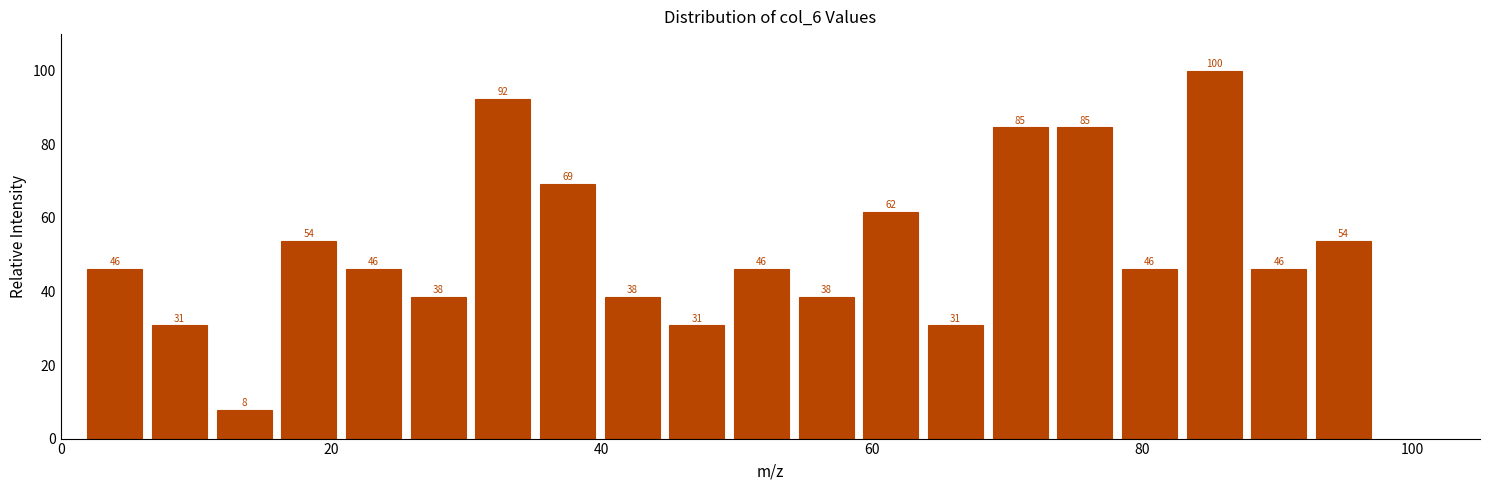

Read against the x-axis, roughly where is the centre of the tallest bar?

86